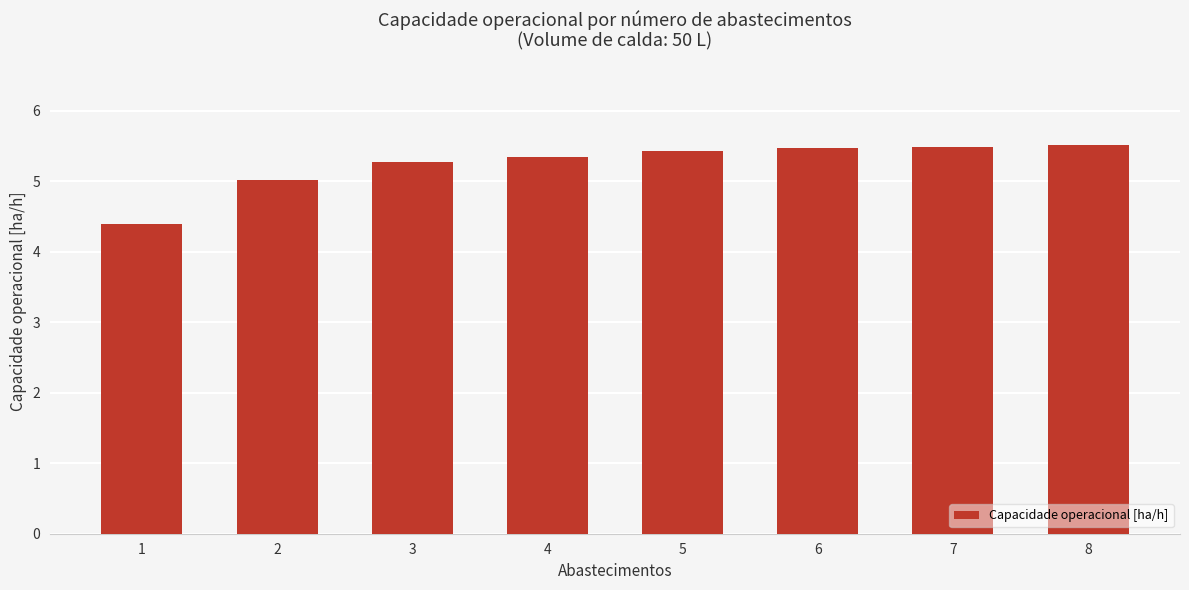

The value at 7 is 5.5. True or false?

True